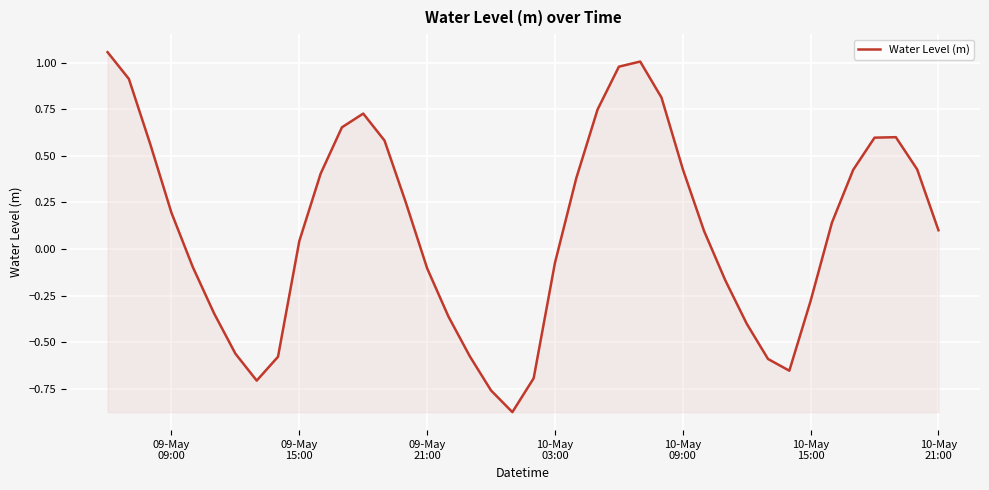

How many series are shown in this chart?

1